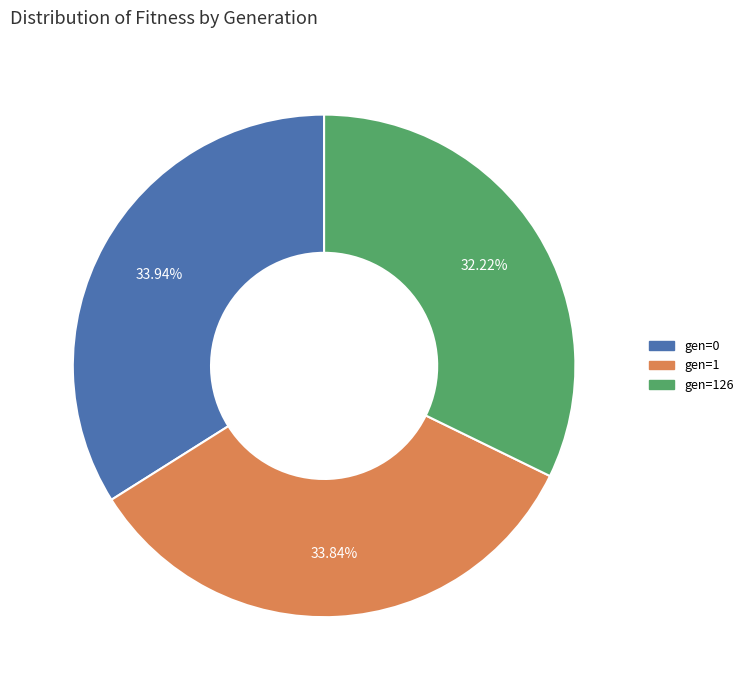

Is there a majority slice in this chart?

No